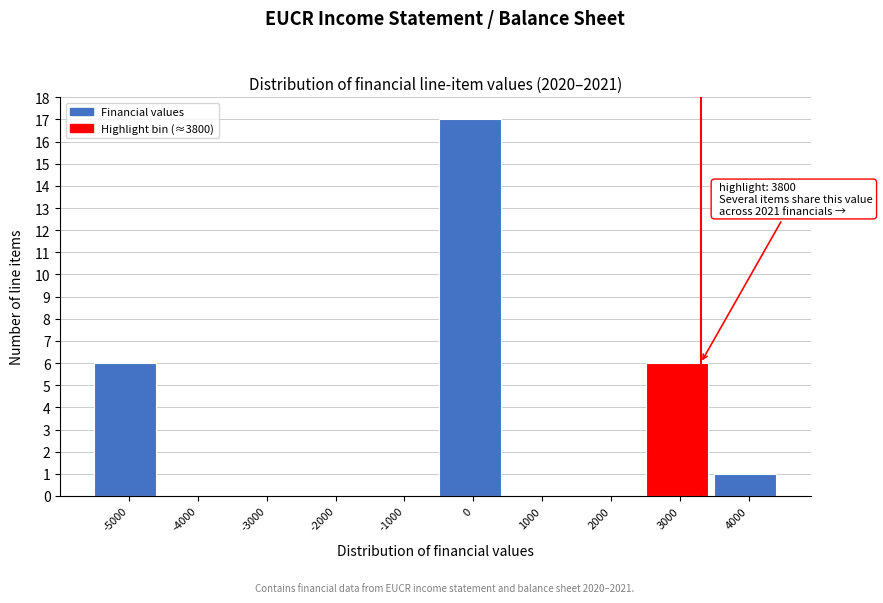

Reading right to left, extract all data points from this chart.

4000=1	3000=6	2000=0	1000=0	0=17	-1000=0	-2000=0	-3000=0	-4000=0	-5000=6